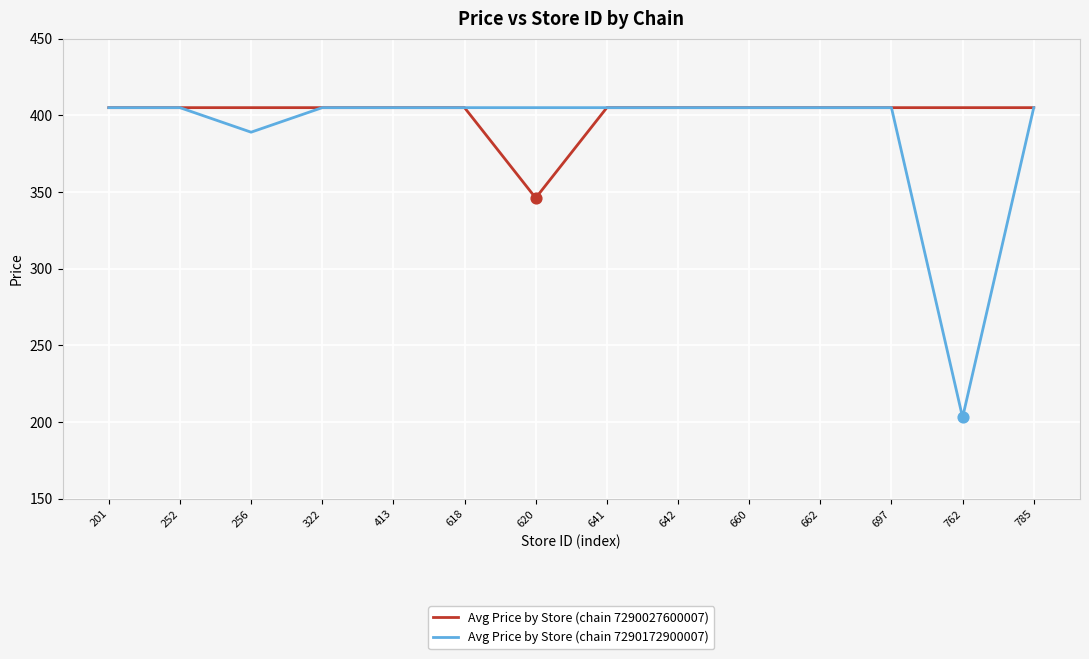

What is the spread (max minus min) of values at 620?

58.9